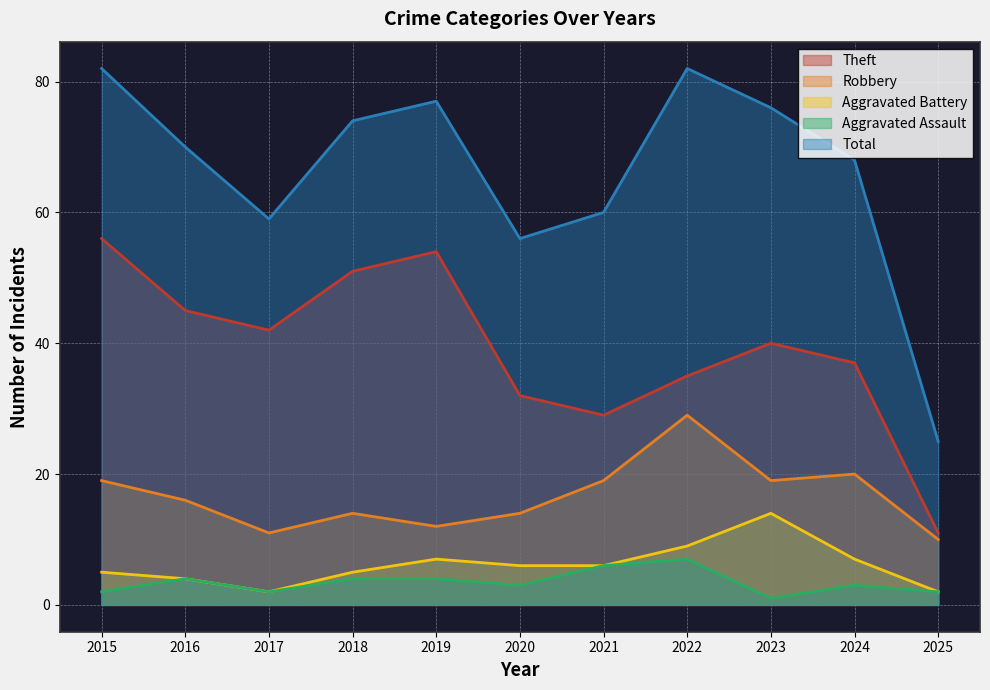

What is the average value of the Robbery series?

17